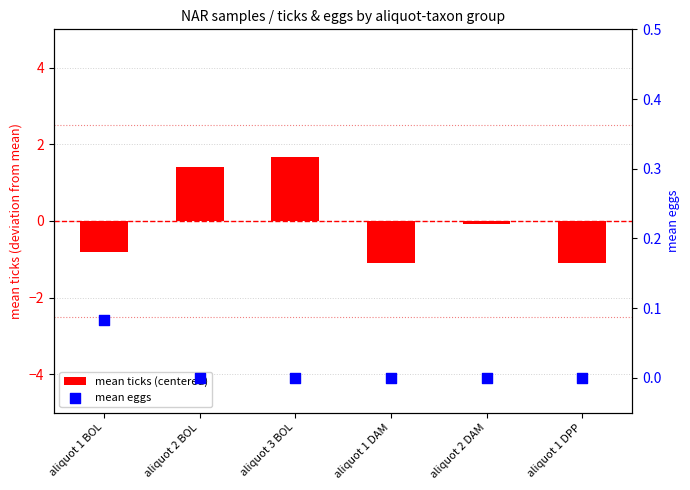

What is the total value across all series at aliquot 3 BOL?

1.7